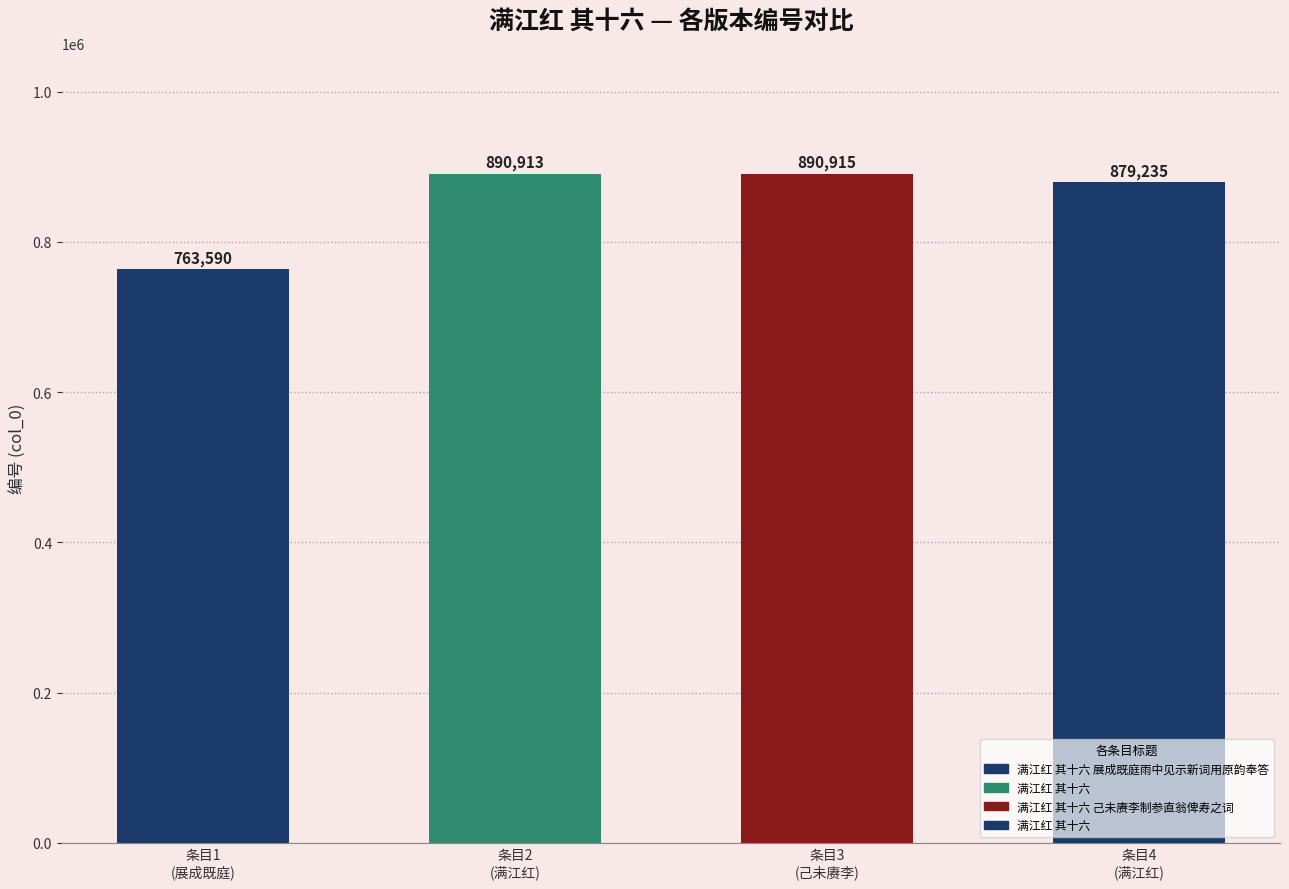

How many bars are there in total?

4